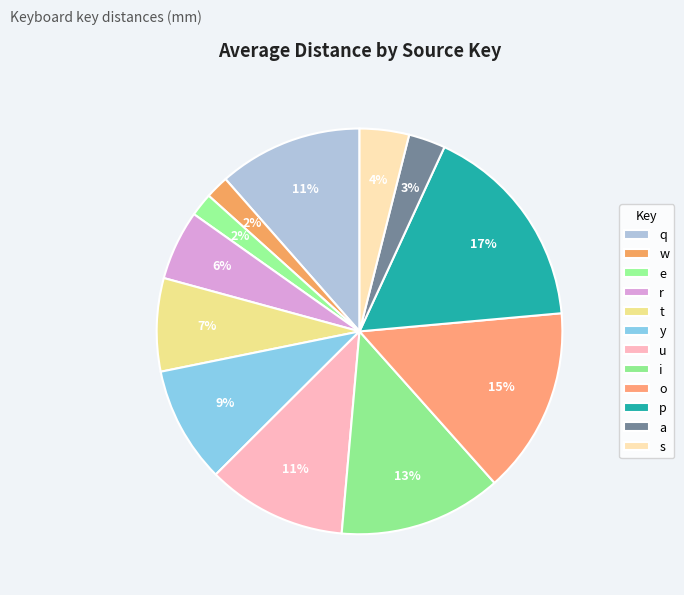

What is the ratio of the value at a to the value at u?

0.3